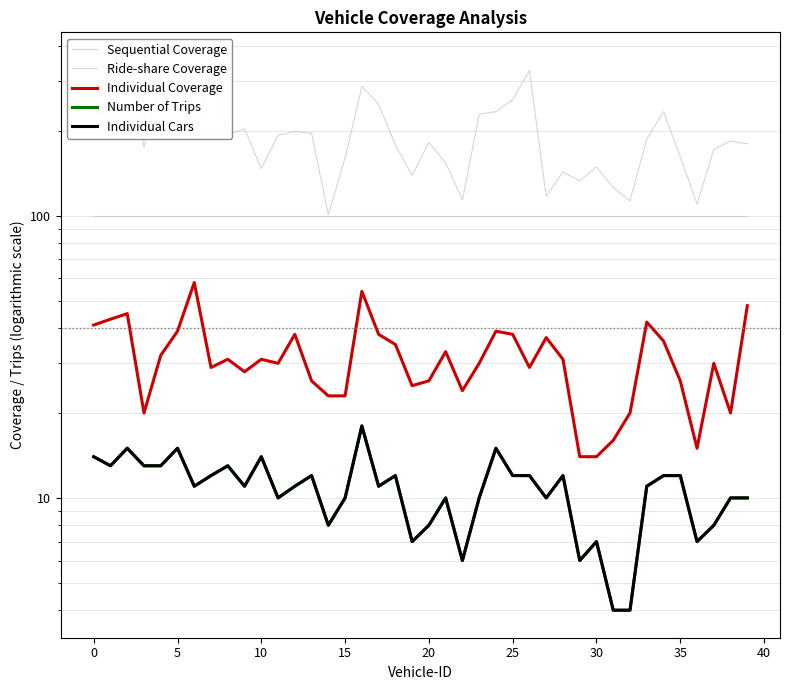

True or false: Number of Trips and Individual Coverage intersect in this chart.

False